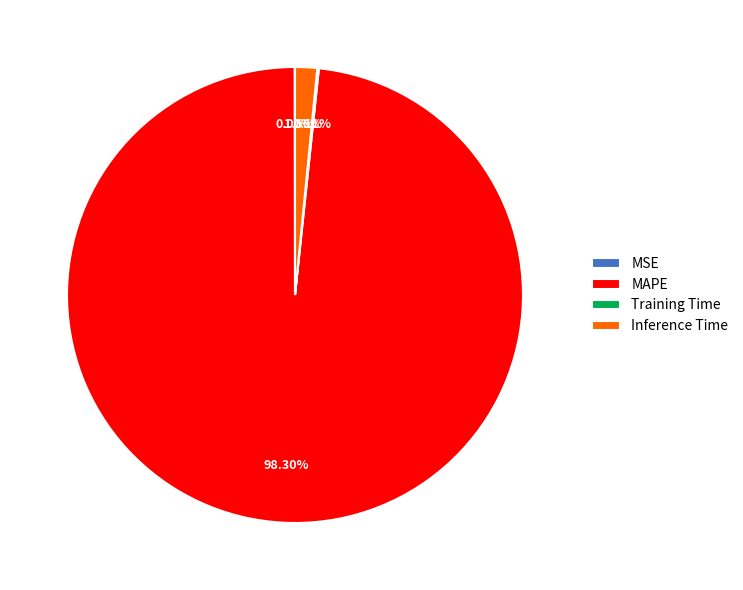

Does any single category account for the majority?

Yes